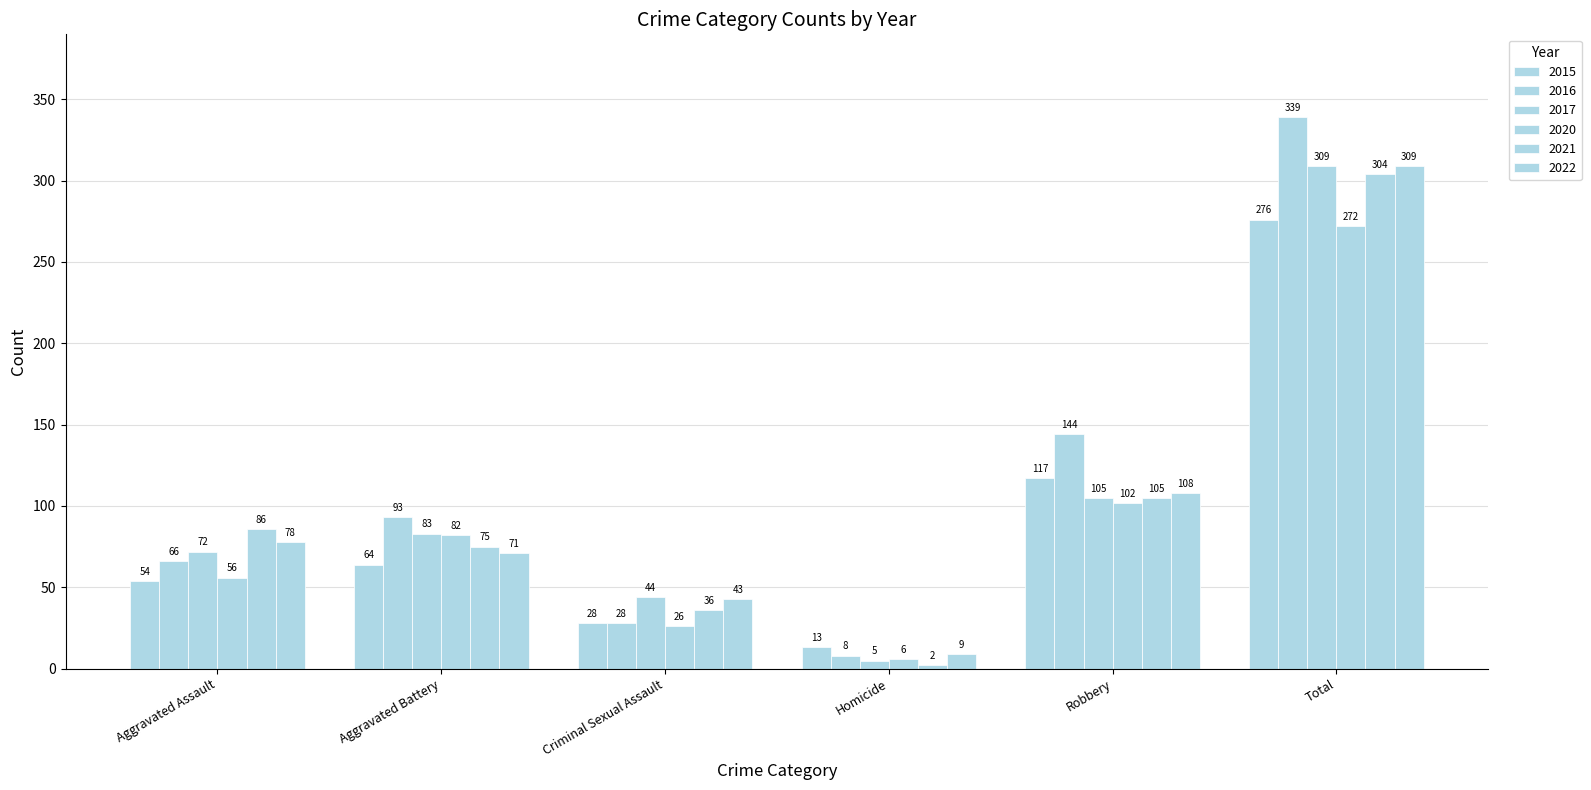

Does the chart contain stacked bars?

No